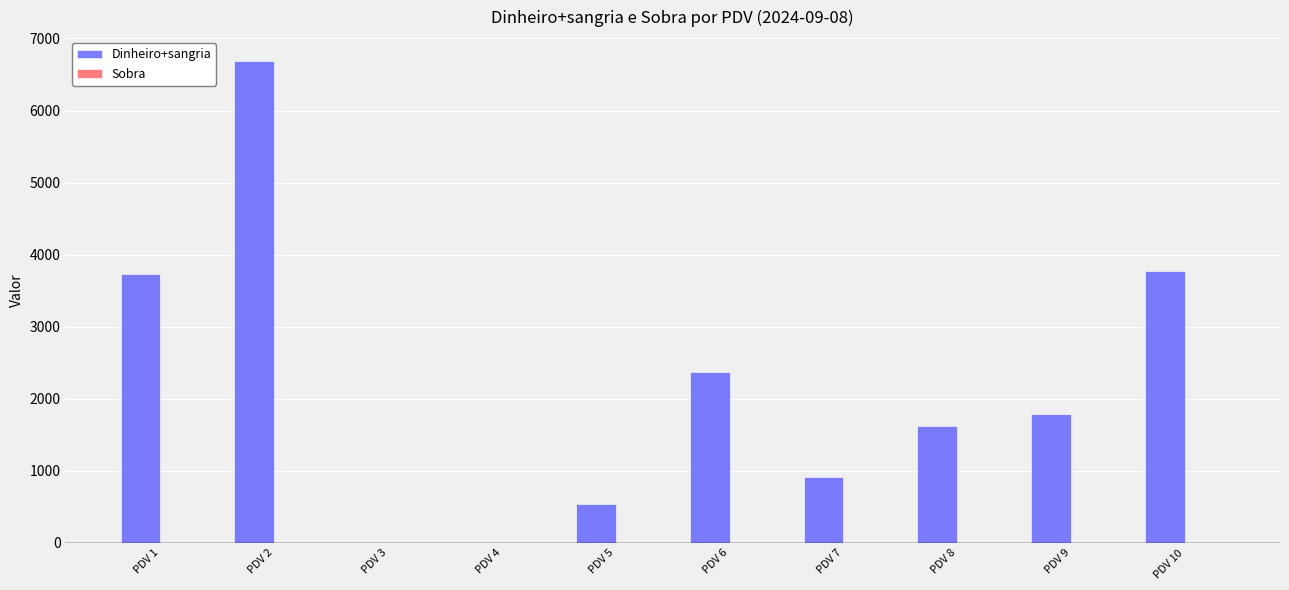

True or false: Dinheiro+sangria has a value of 3811.5 at PDV 4.

False